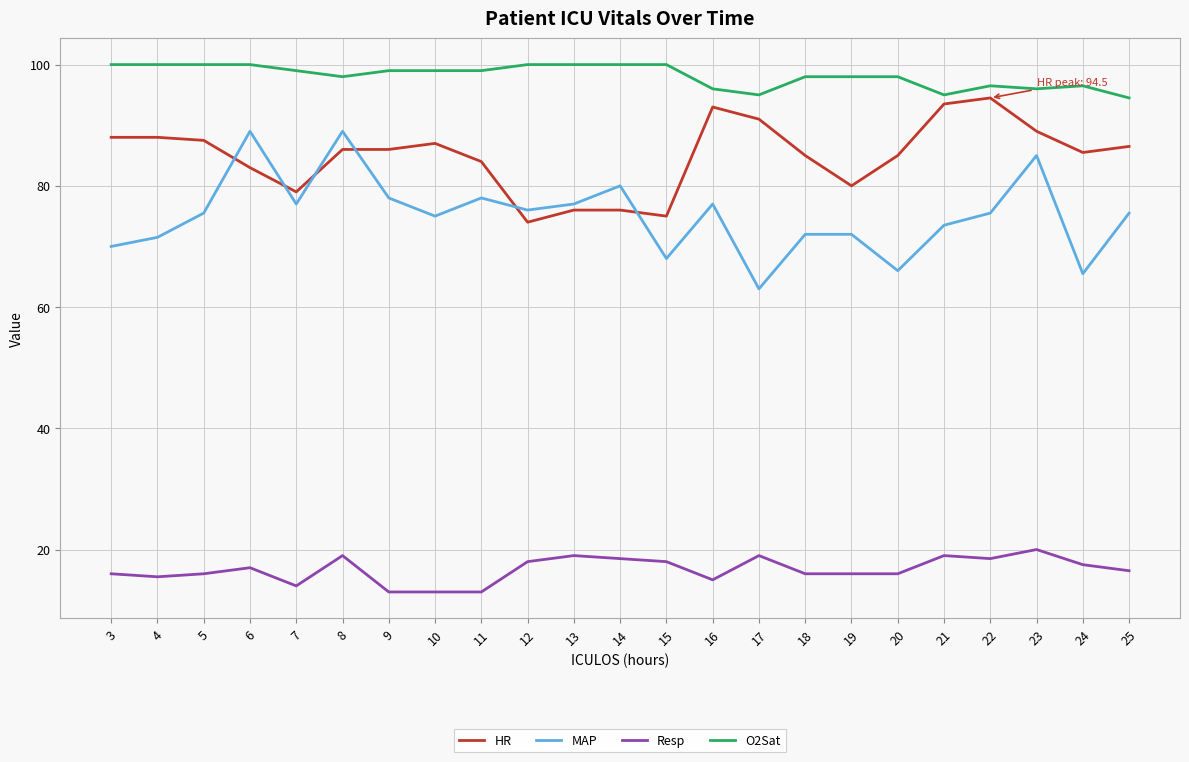

What is the sum of the O2Sat values at 5 and 8?

198.0